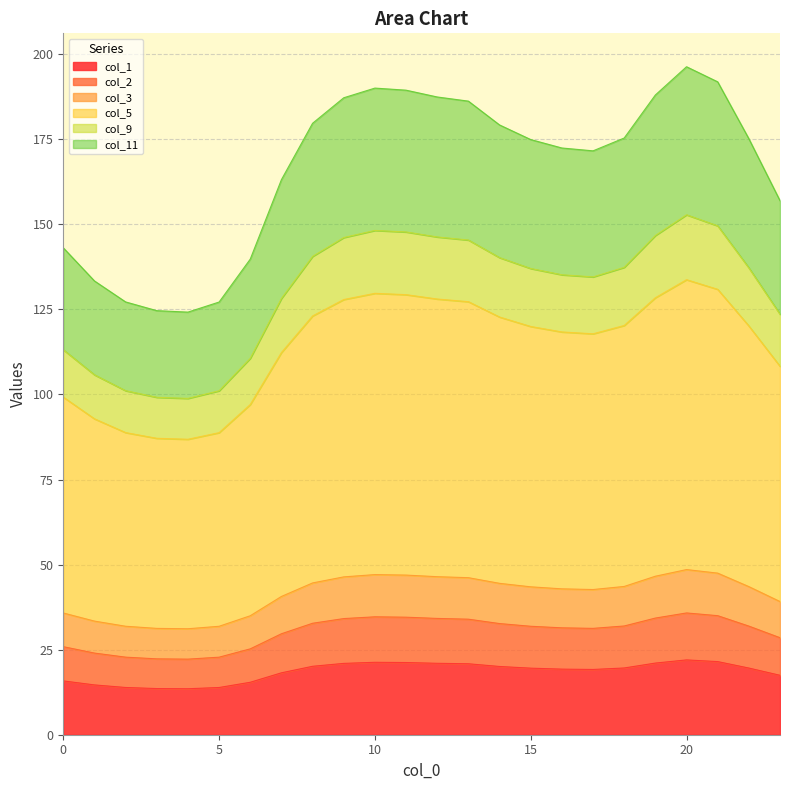

What is the value of the col_1 point at the 18th from the left?

19.2